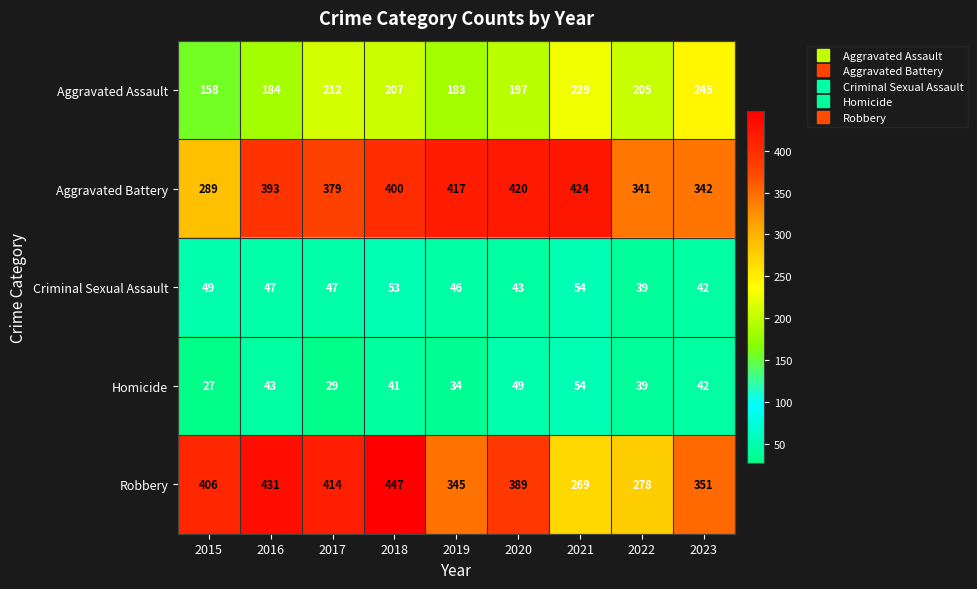

Which category has the highest value across all series?

2018